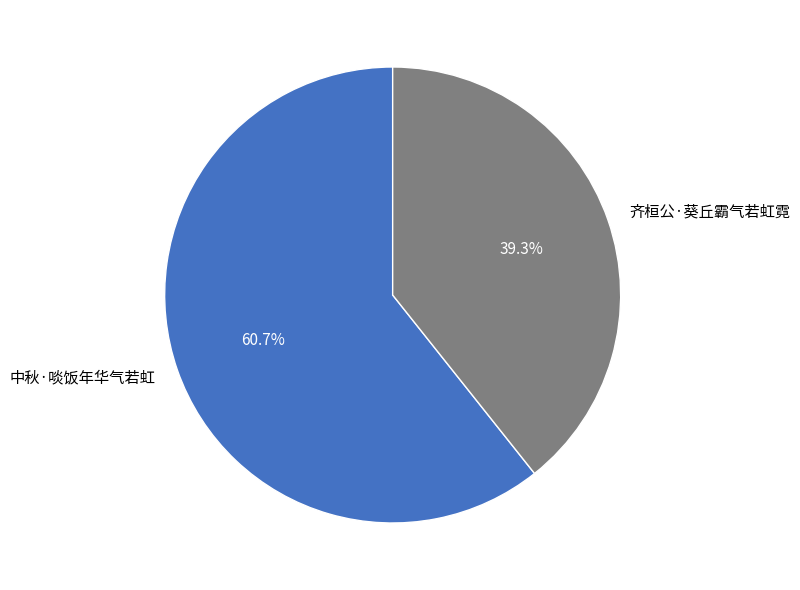

What percentage do 齐桓公·葵丘霸气若虹霓 and 中秋·啖饭年华气若虹 together represent?

100.0%